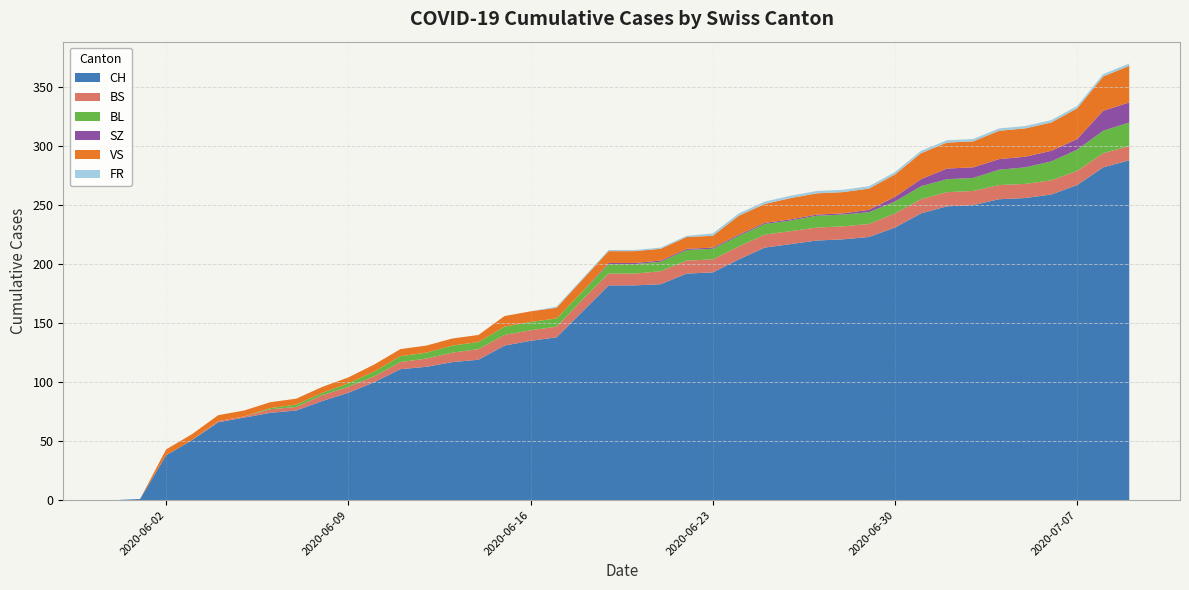

Reading left to right, list all the values displayed in this chart.

CH: 0	1	38	51	66	70	74	76	84	91	100	111	113	117	119	131	135	138	160	182	182	183	192	193	204	214	217	220	221	223	231	243	249	250	255	256	259	267	282	288
BS: 0	0	0	0	1	1	3	3	5	5	5	6	7	8	9	9	9	9	10	10	10	11	11	11	11	11	11	11	11	11	12	12	12	12	12	12	12	12	12	12
BL: 0	0	0	0	0	0	1	2	2	3	4	5	5	6	6	7	7	7	7	8	8	8	9	9	9	9	9	10	10	10	10	11	11	11	13	14	16	18	19	20
SZ: 0	0	0	0	0	0	0	0	0	0	0	0	0	0	0	0	0	0	0	1	1	1	1	1	1	1	1	1	1	2	4	6	9	9	9	9	9	9	17	17
VS: 0	0	5	5	5	5	5	5	5	5	6	6	6	6	6	9	9	9	10	10	10	10	10	10	16	16	18	18	18	18	19	22	22	22	24	24	24	26	29	31
FR: 0	0	0	0	0	0	0	0	0	0	0	0	0	0	0	0	0	1	1	1	1	1	1	2	2	2	2	2	2	2	2	2	2	2	2	2	2	2	2	2